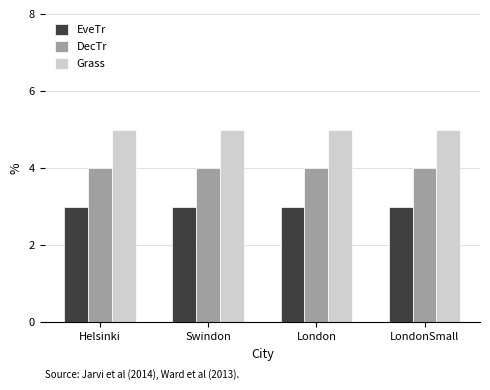

Reading left to right, transcribe all the data shown in this chart.

EveTr: Helsinki=3	Swindon=3	London=3	LondonSmall=3
DecTr: Helsinki=4	Swindon=4	London=4	LondonSmall=4
Grass: Helsinki=5	Swindon=5	London=5	LondonSmall=5